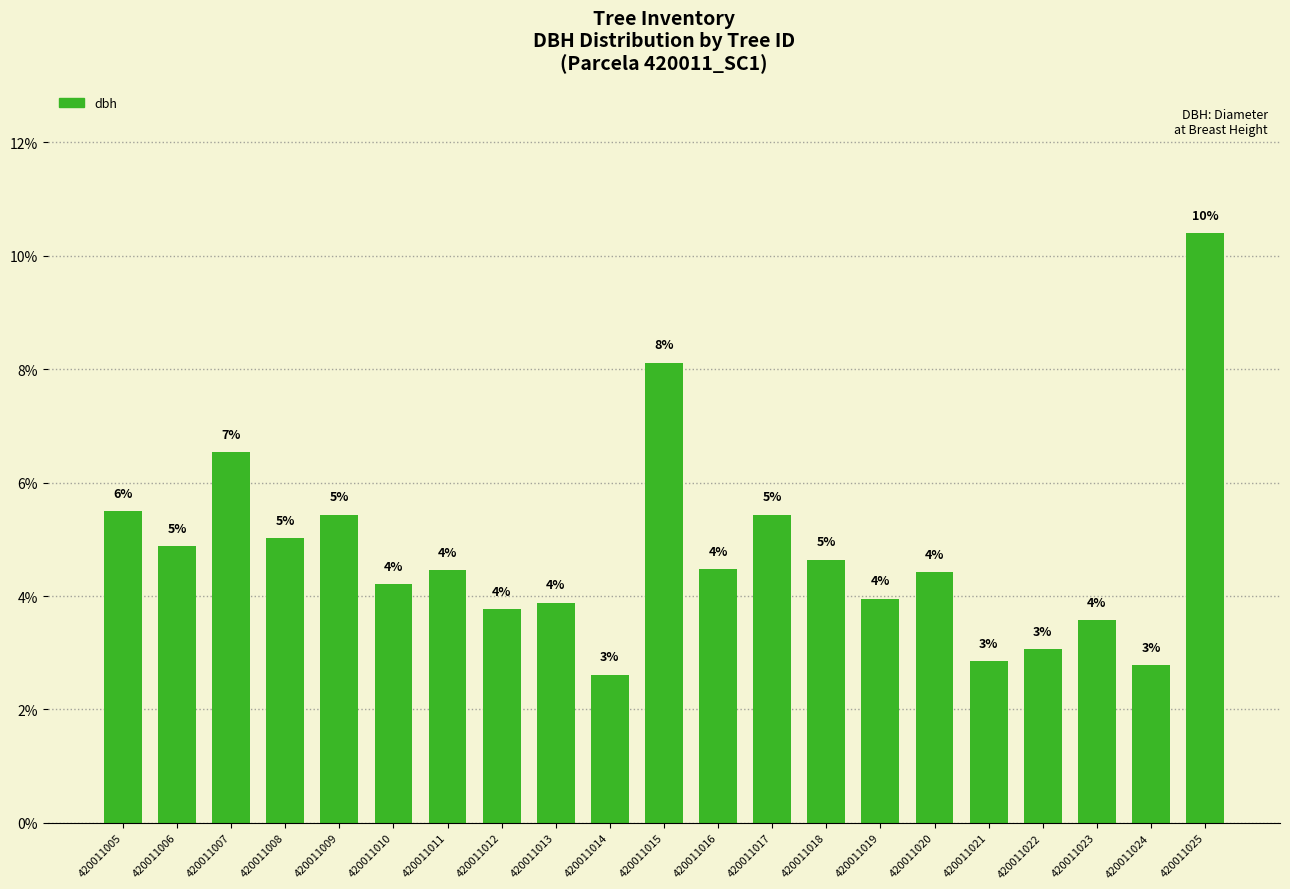

Rank the categories by value from highest to lowest.

420011025, 420011015, 420011007, 420011005, 420011009, 420011017, 420011008, 420011006, 420011018, 420011016, 420011011, 420011020, 420011010, 420011019, 420011013, 420011012, 420011023, 420011022, 420011021, 420011024, 420011014